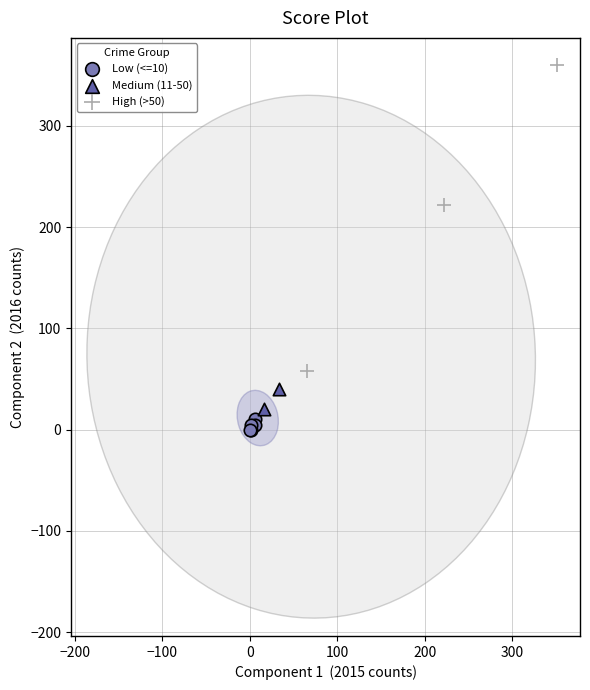

What are all the series names shown in the legend?

Low (<=10), Medium (11-50), High (>50)